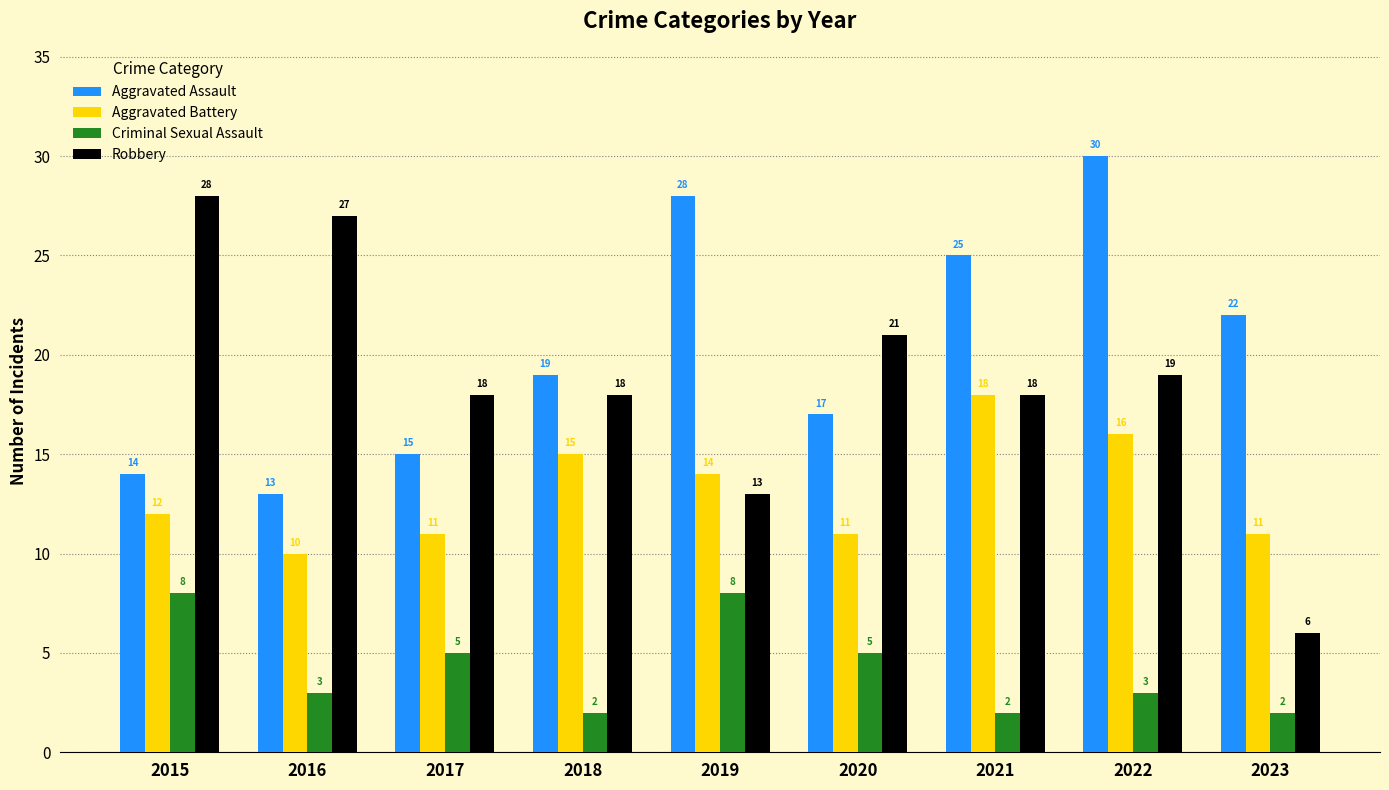

List the series in order of their peak value, lowest first.

Criminal Sexual Assault, Aggravated Battery, Robbery, Aggravated Assault